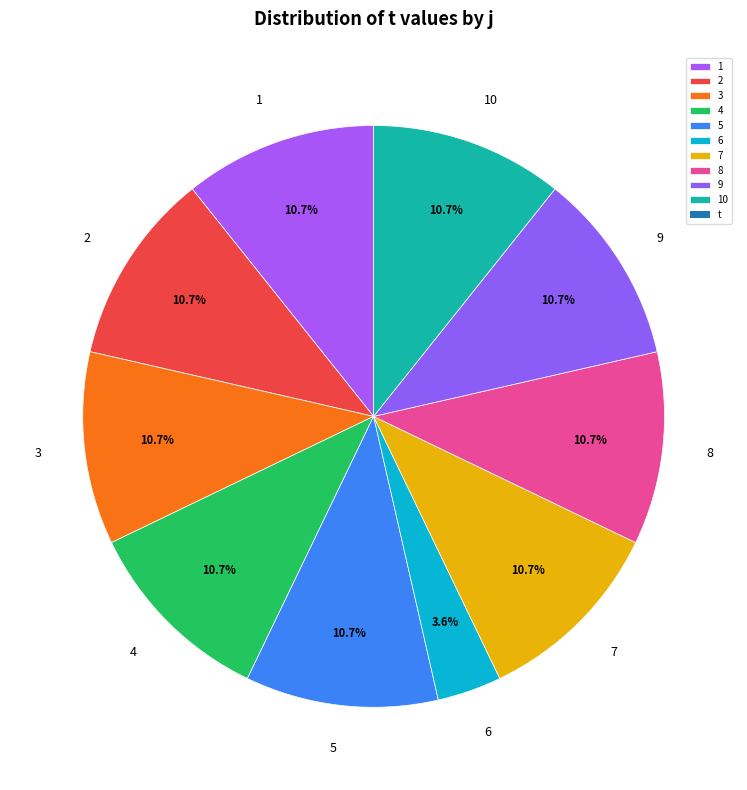

What is the smallest slice in the pie chart?

6